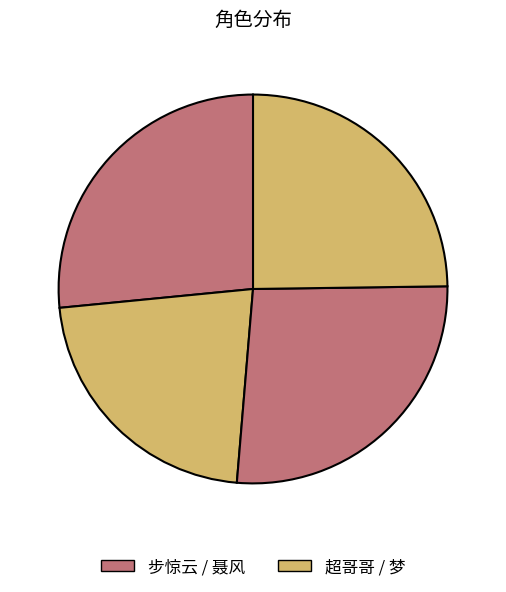

How many slices are in this pie chart?

4